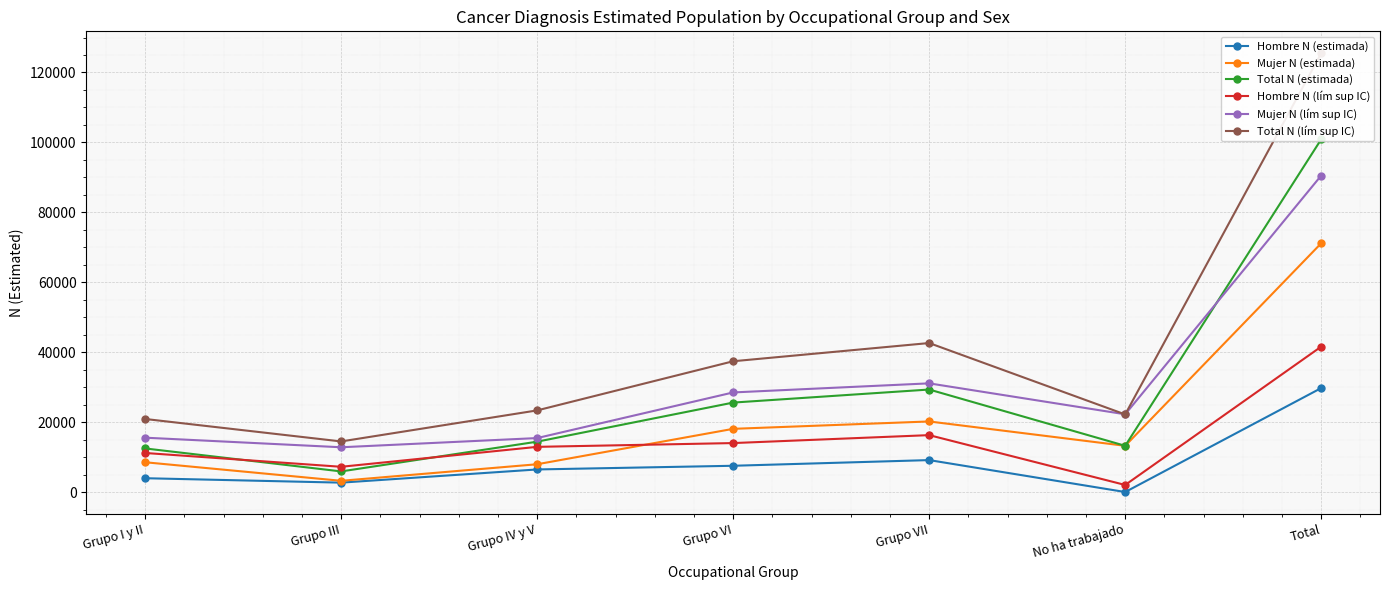

What is the sum of the Mujer N (estimada) values at Grupo I y II and Total?

79665